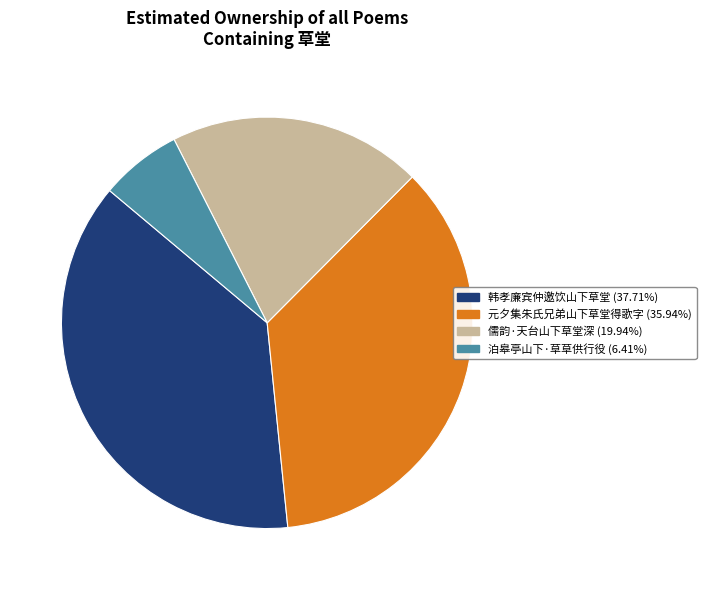

Which has a higher value, 元夕集朱氏兄弟山下草堂得歌字 or 泊皋亭山下·草草供行役?

元夕集朱氏兄弟山下草堂得歌字